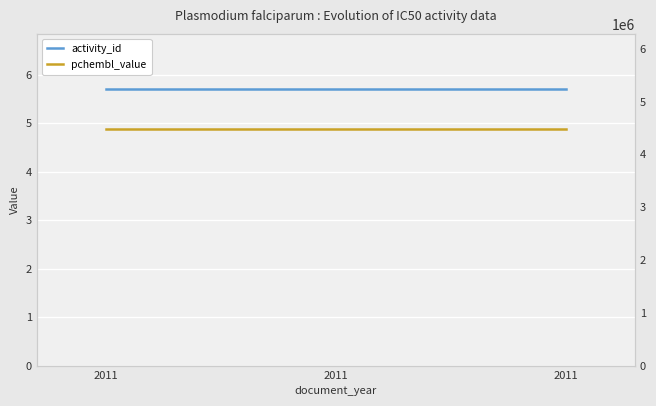

At which category does the chart reach its peak across all series?

2011